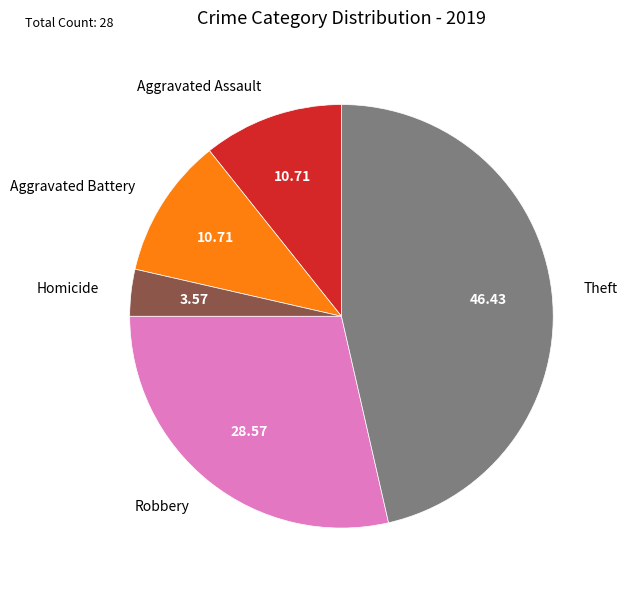

How many segments does this pie chart have?

5